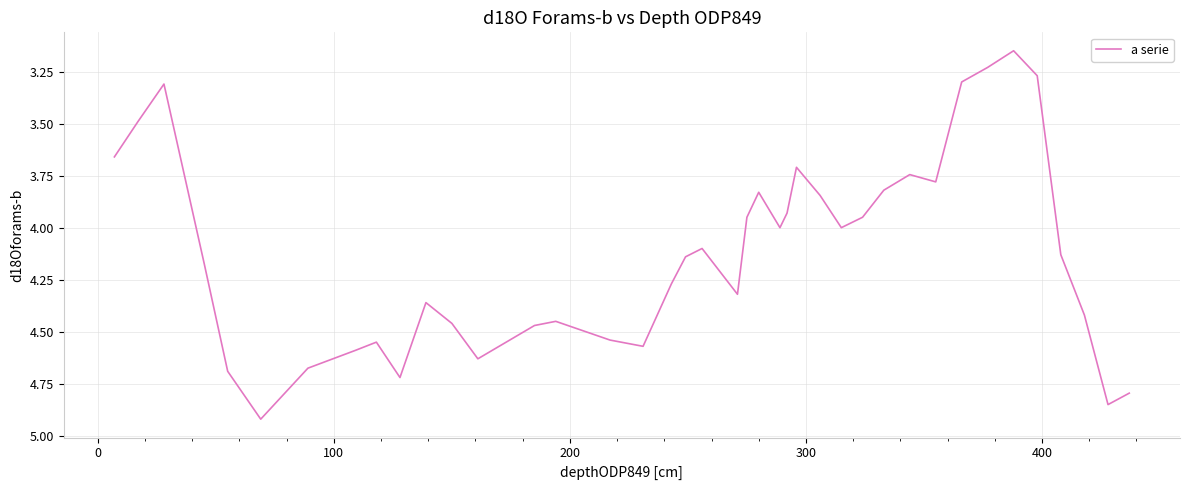

What is the difference between the maximum and minimum values?

1.8